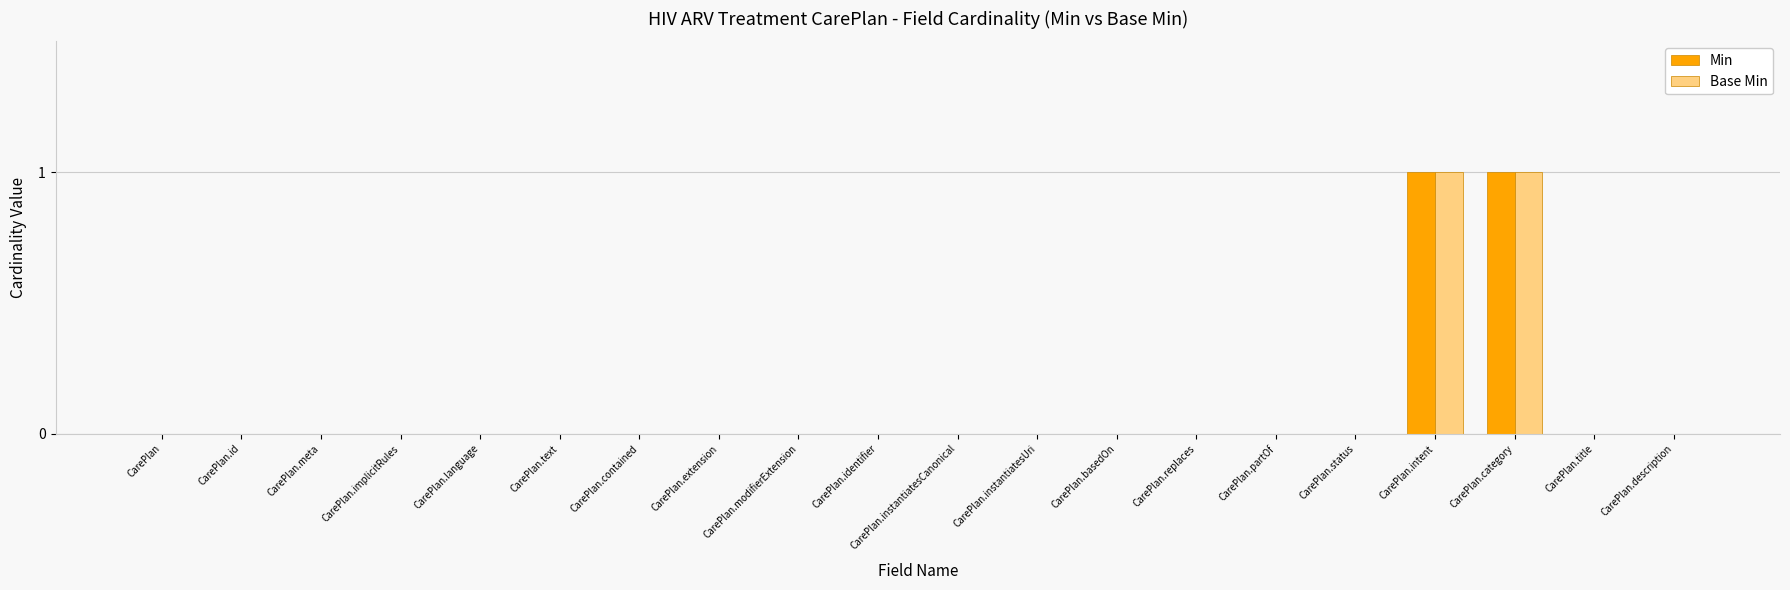

How many Base Min values are between 0 and 1?

20